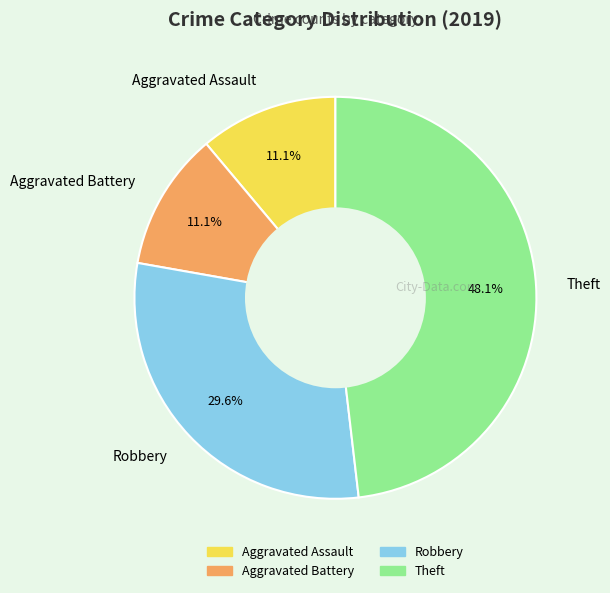

To the nearest percent, what percentage of the pie is Robbery?

30%